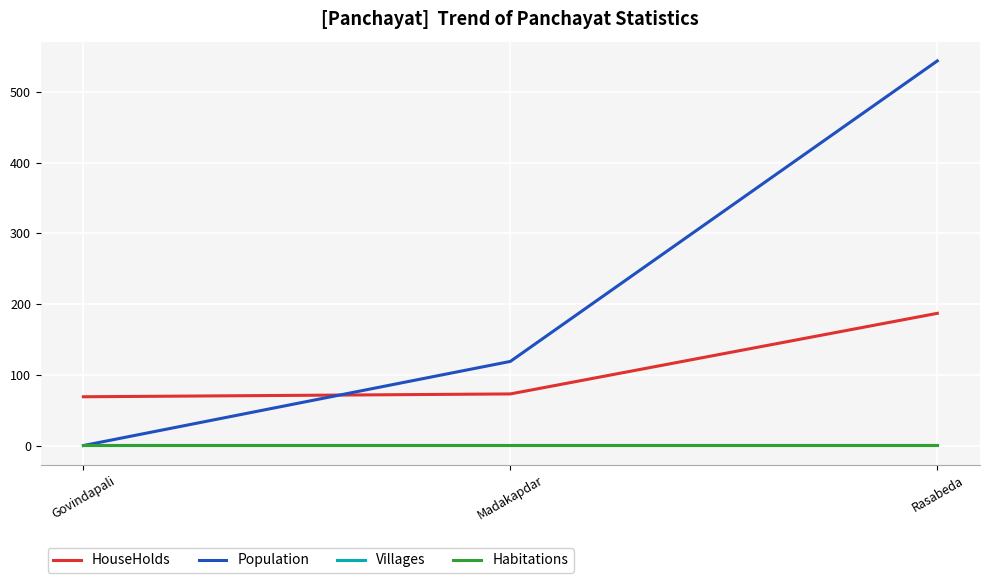

True or false: Villages has a value of 1 at Madakapdar.

True